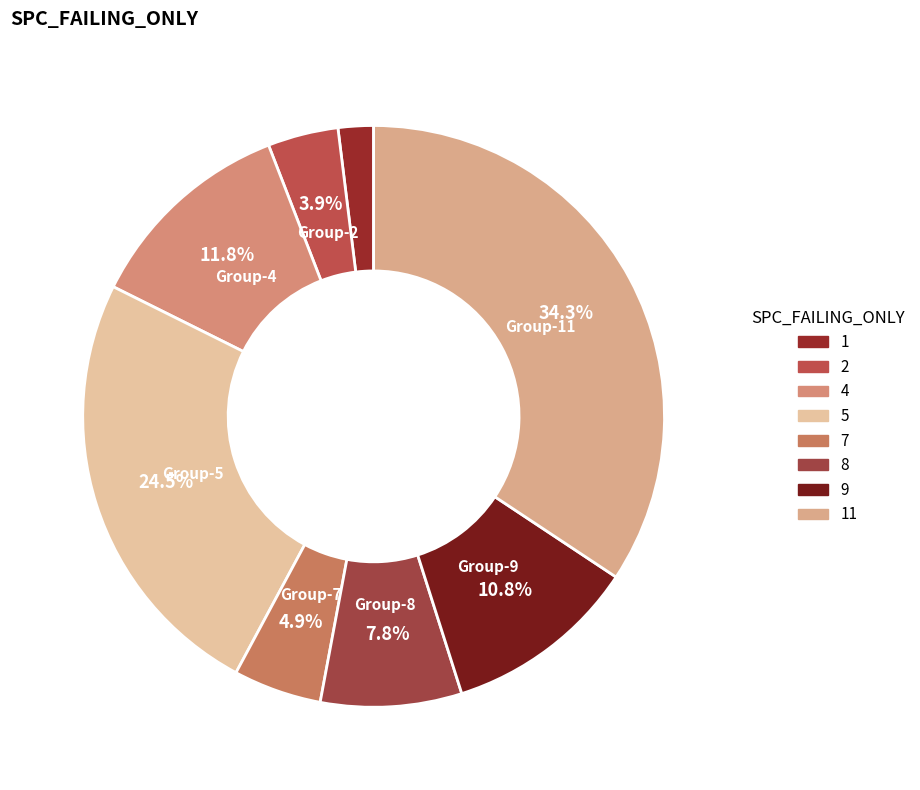

What is the smallest slice in the pie chart?

1